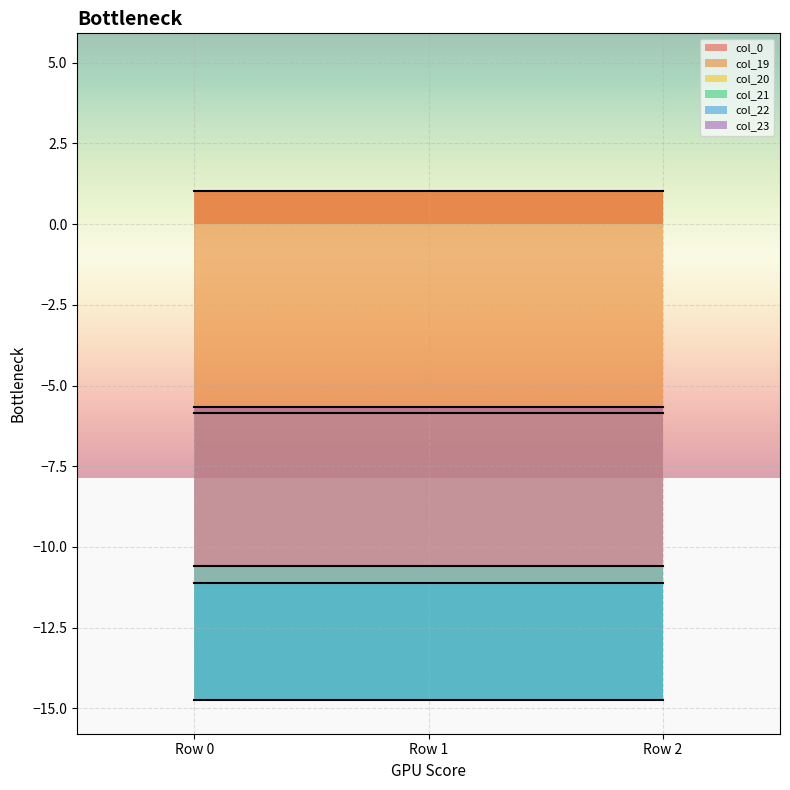

Which category has the highest value in the col_22 series?

Row 0